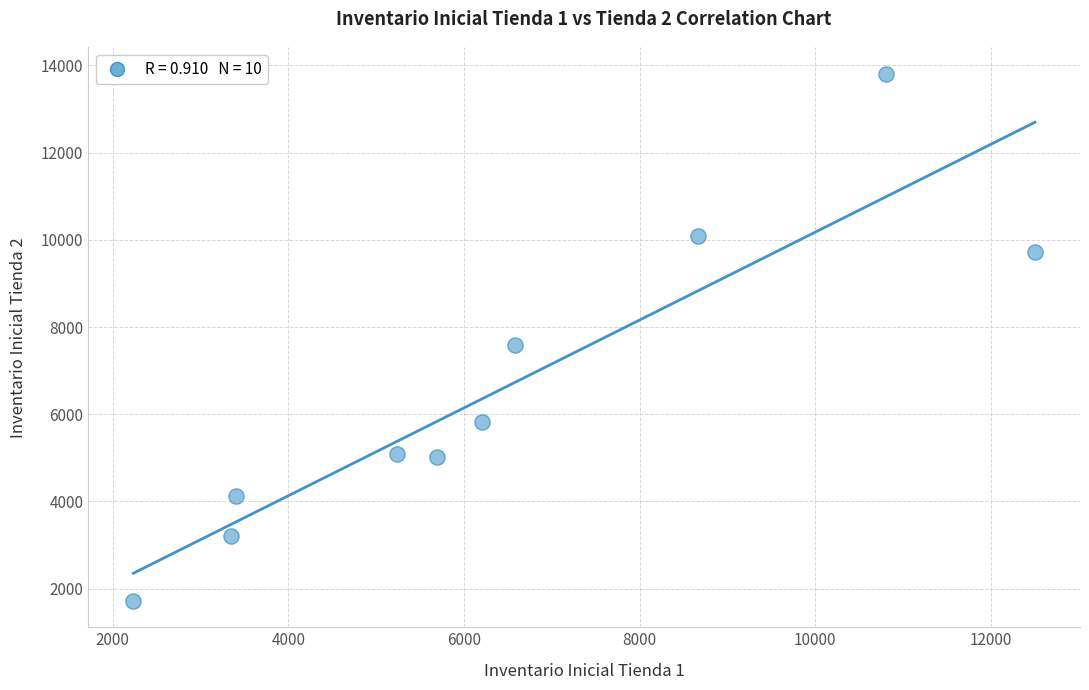

What is the average X value?

6468.9